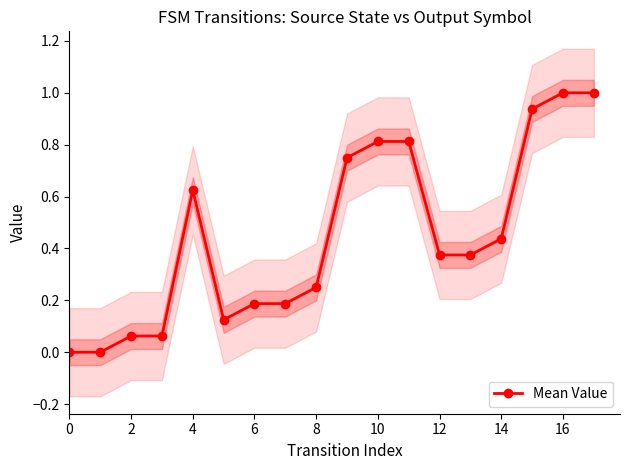

Is it true that Mean Value equals 0.4 at 4?

False